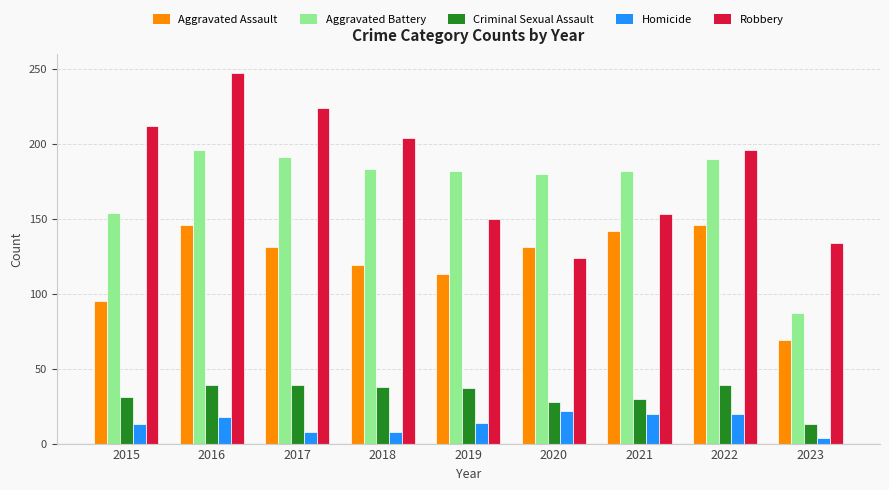

Which label corresponds to the smallest value in the chart?

2023